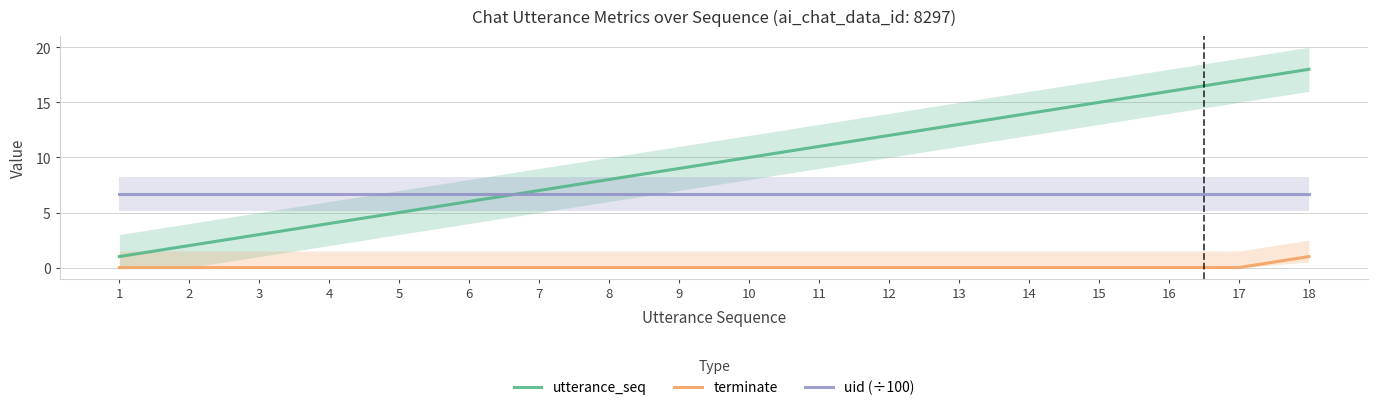

List the labels in order of utterance_seq value, smallest first.

1, 2, 3, 4, 5, 6, 7, 8, 9, 10, 11, 12, 13, 14, 15, 16, 17, 18